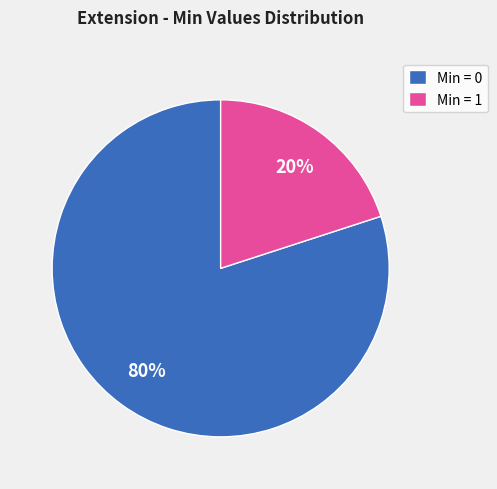

How many segments does this pie chart have?

2